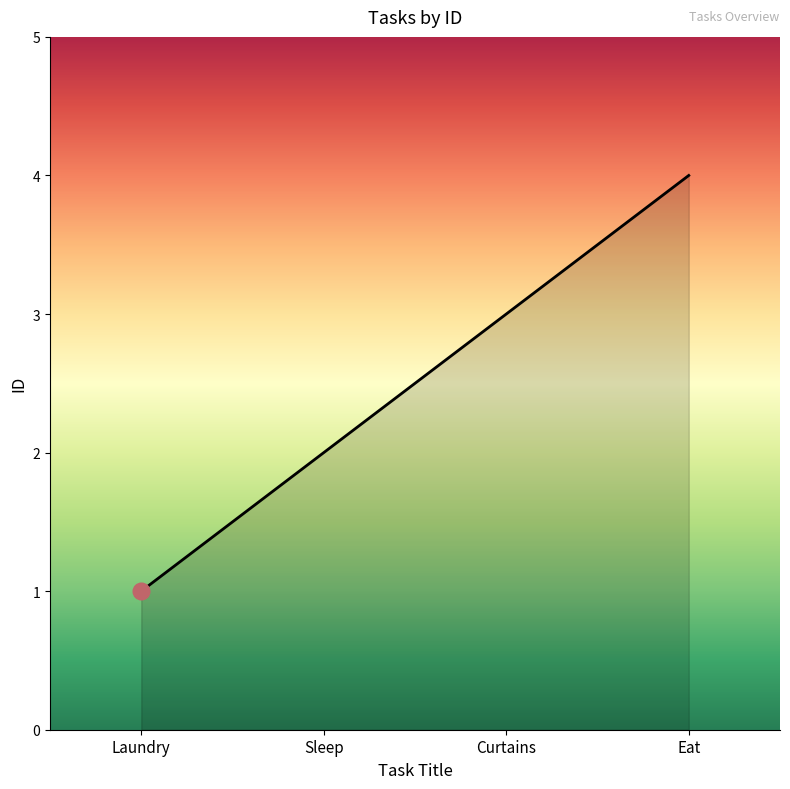

What is the minimum value shown in the chart?

1